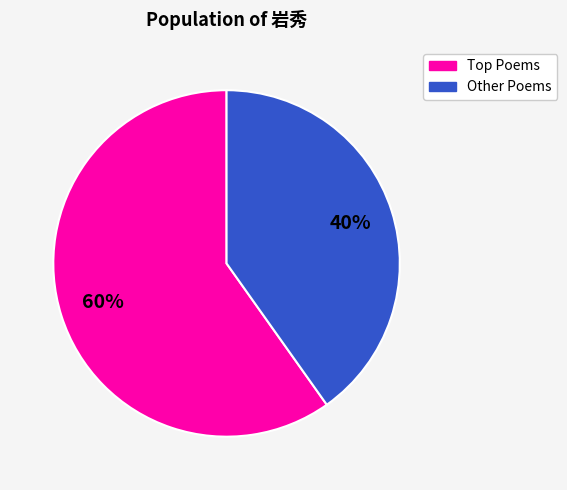

To the nearest percent, what is the difference between the largest and smallest slice percentages?

20%